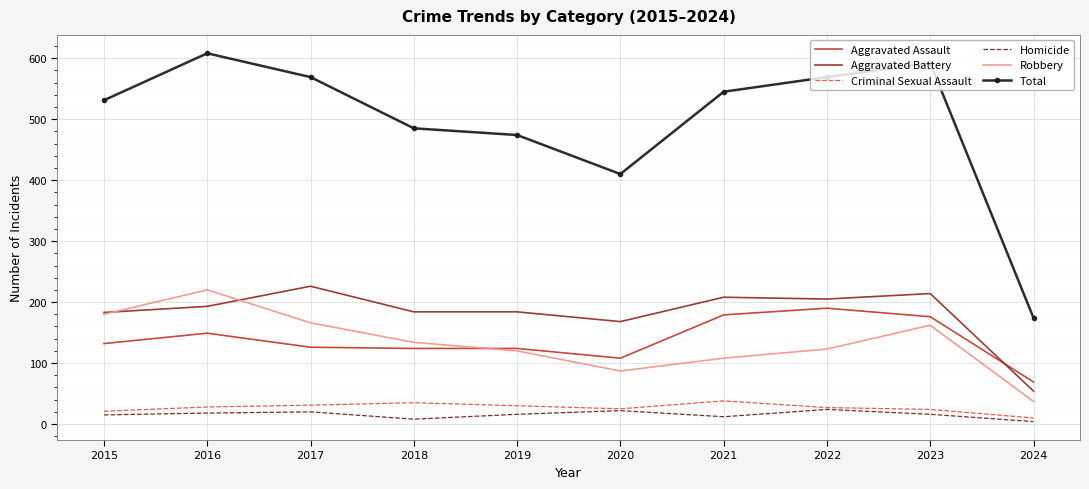

At which label does Robbery reach its minimum?

2024